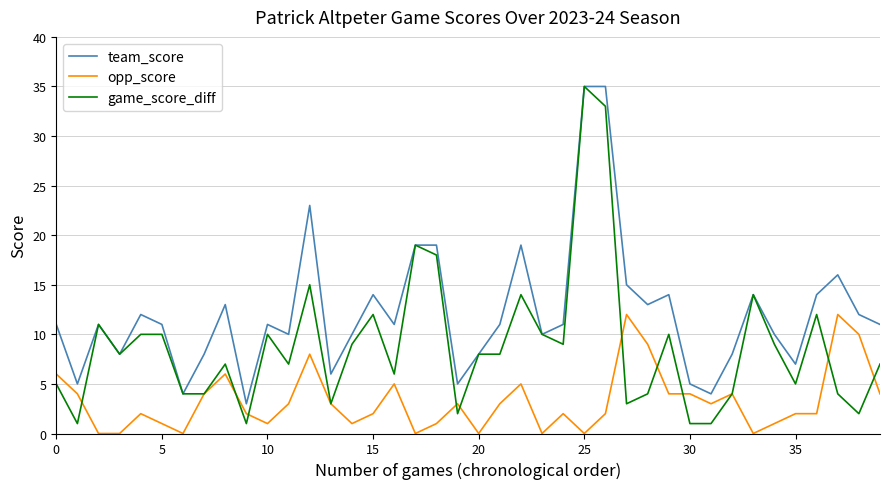

True or false: team_score and opp_score cross at least once.

False